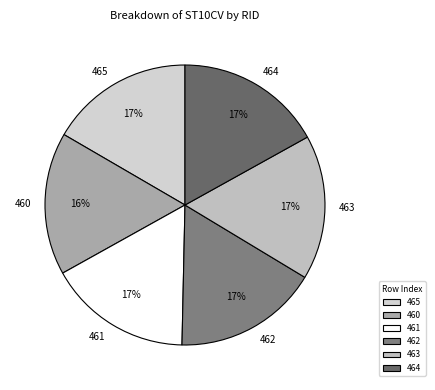

To the nearest percent, what is the combined percentage of 464 and 463?

34%